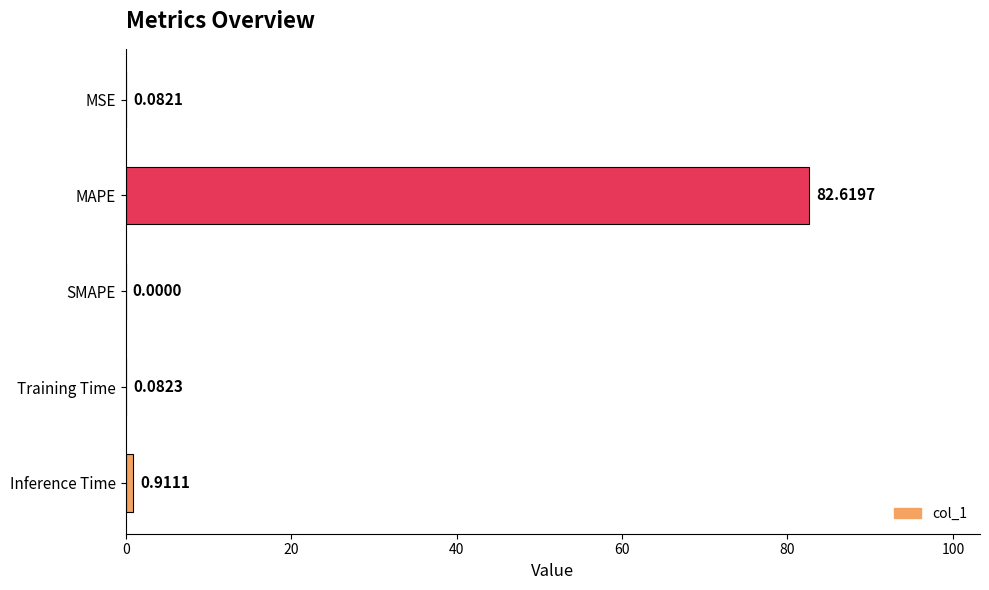

What is the sum of all values?

83.7